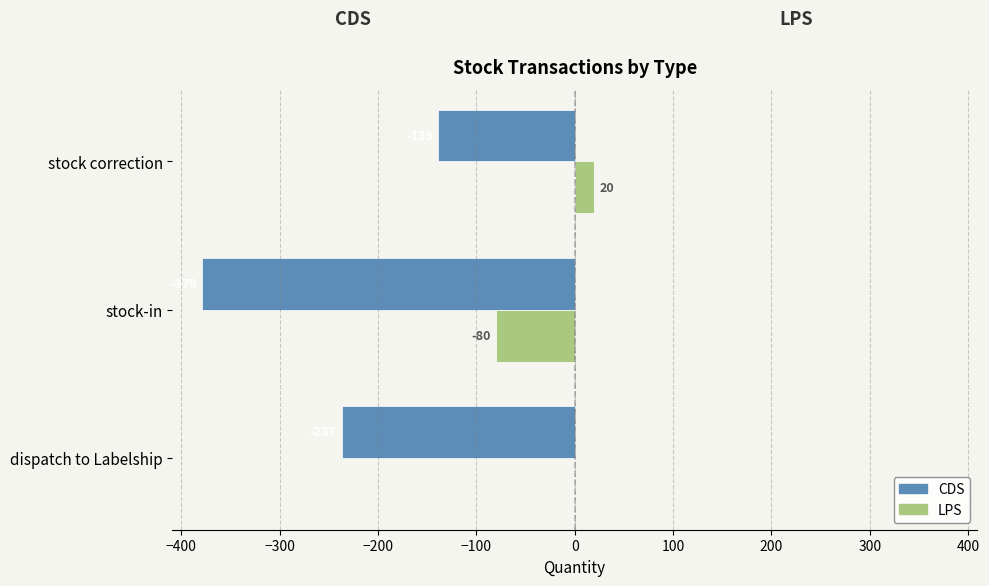

What is the highest value of the CDS series?

-139